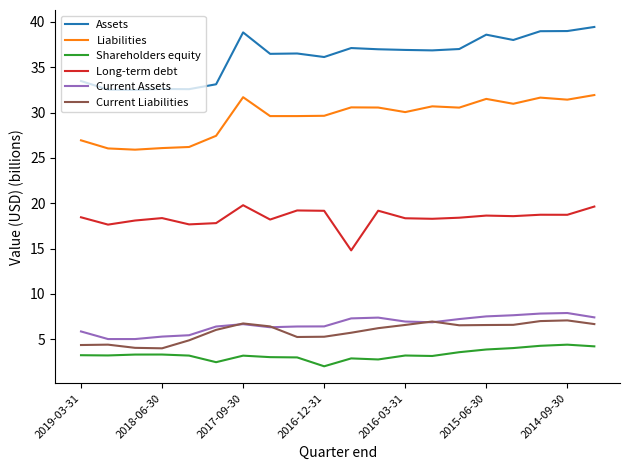

True or false: Long-term debt and Assets intersect in this chart.

False